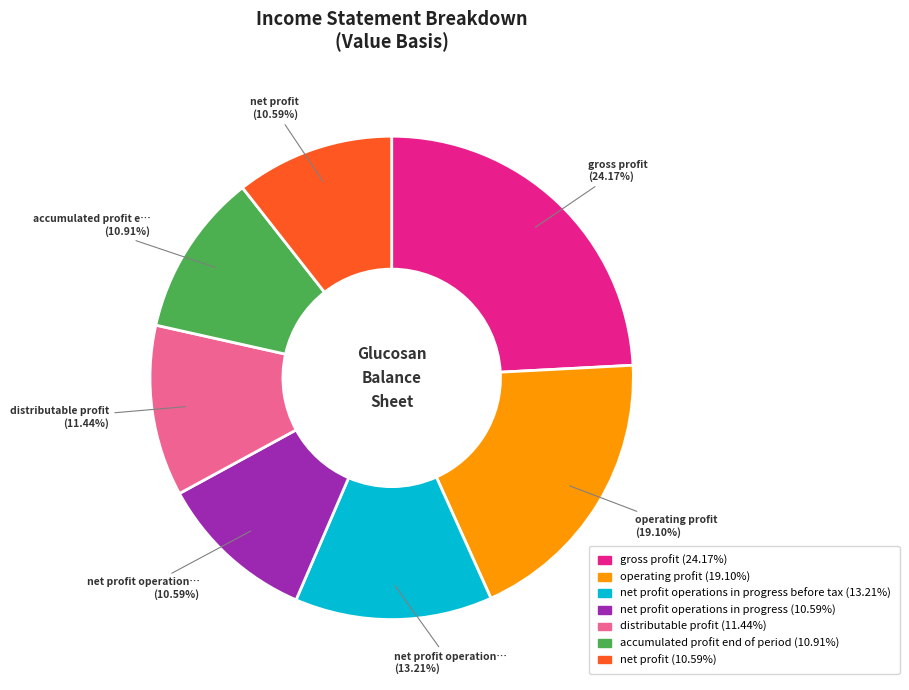

How many slices are in this pie chart?

7